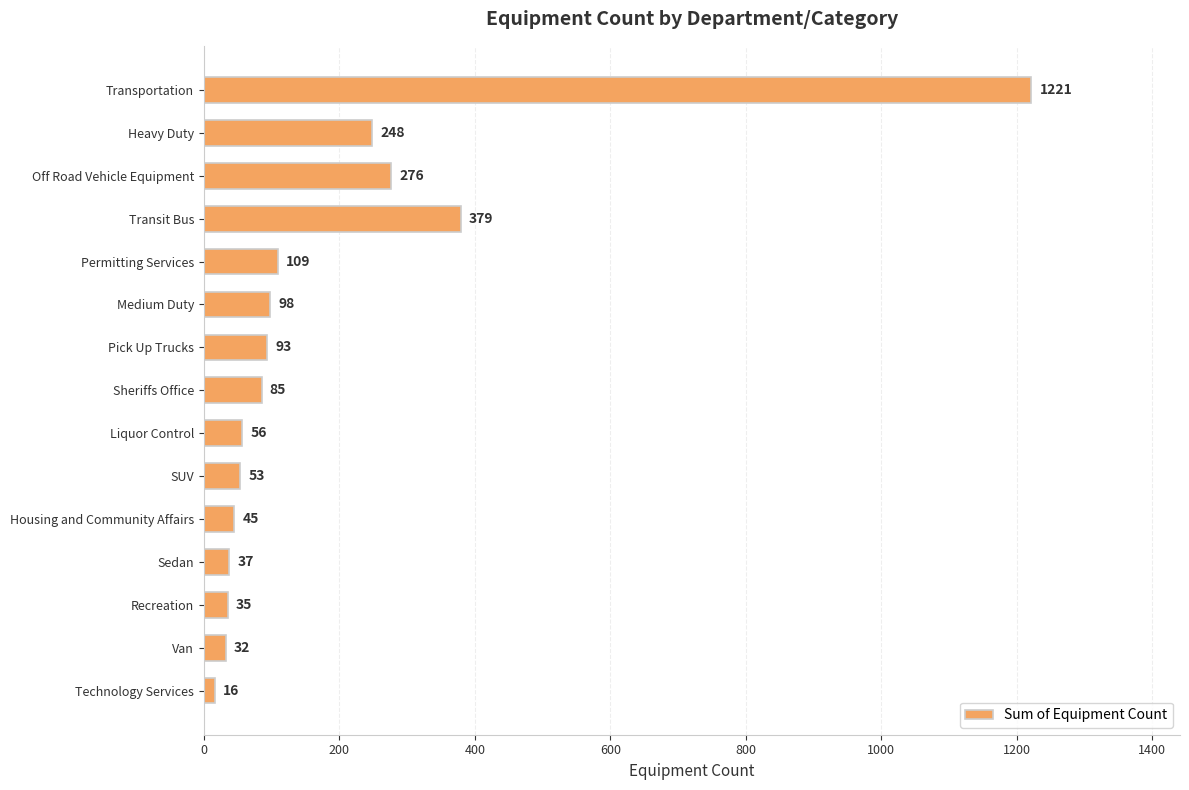

What is the label of the 1st bar from the bottom?

Technology Services